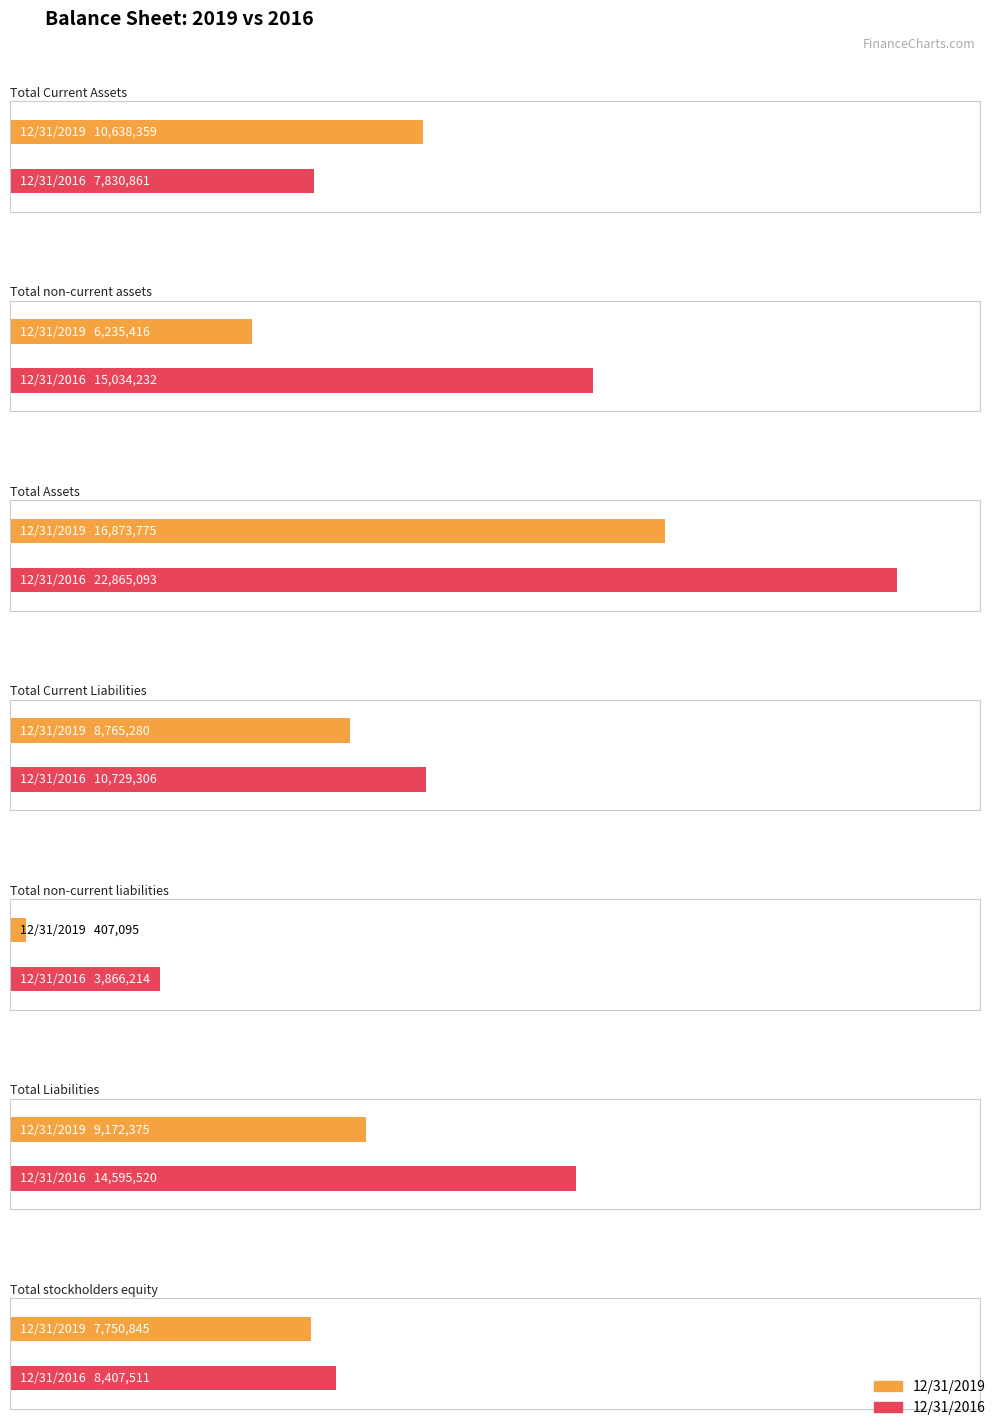

Reading left to right, list all the values displayed in this chart.

12/31/2019: 0=10638359	1=6235416	2=16873775	3=8765280	4=407095	5=9172375	6=7750845
12/31/2016: 0=7830861	1=15034232	2=22865093	3=10729306	4=3866214	5=14595520	6=8407511